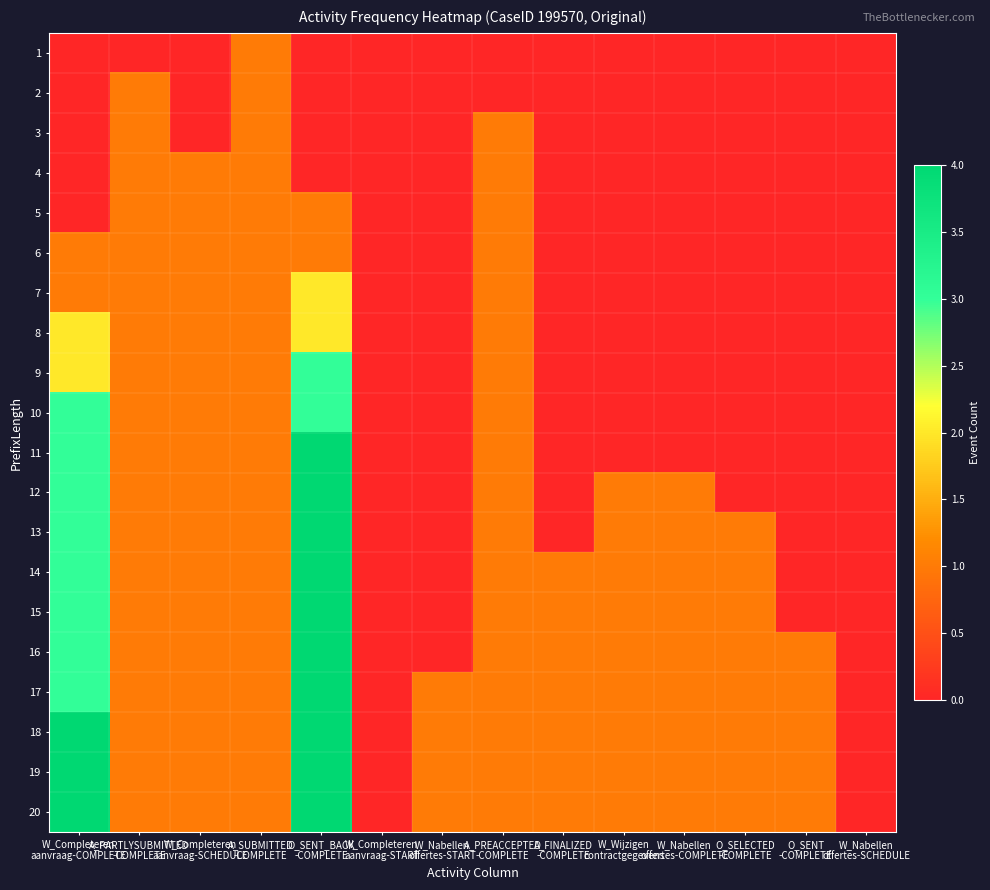

Between O_SELECTED
-COMPLETE and A_PARTLYSUBMITTED
-COMPLETE, which is larger?

O_SELECTED
-COMPLETE